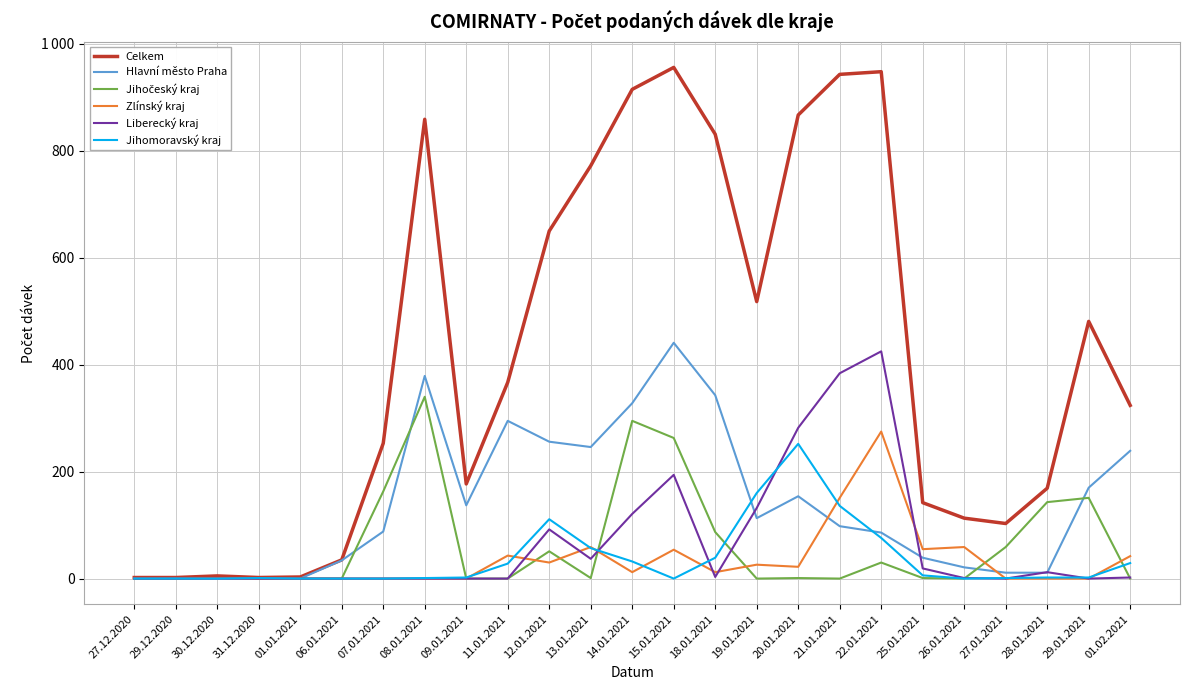

What is the difference between the highest and lowest values at 09.01.2021?

177